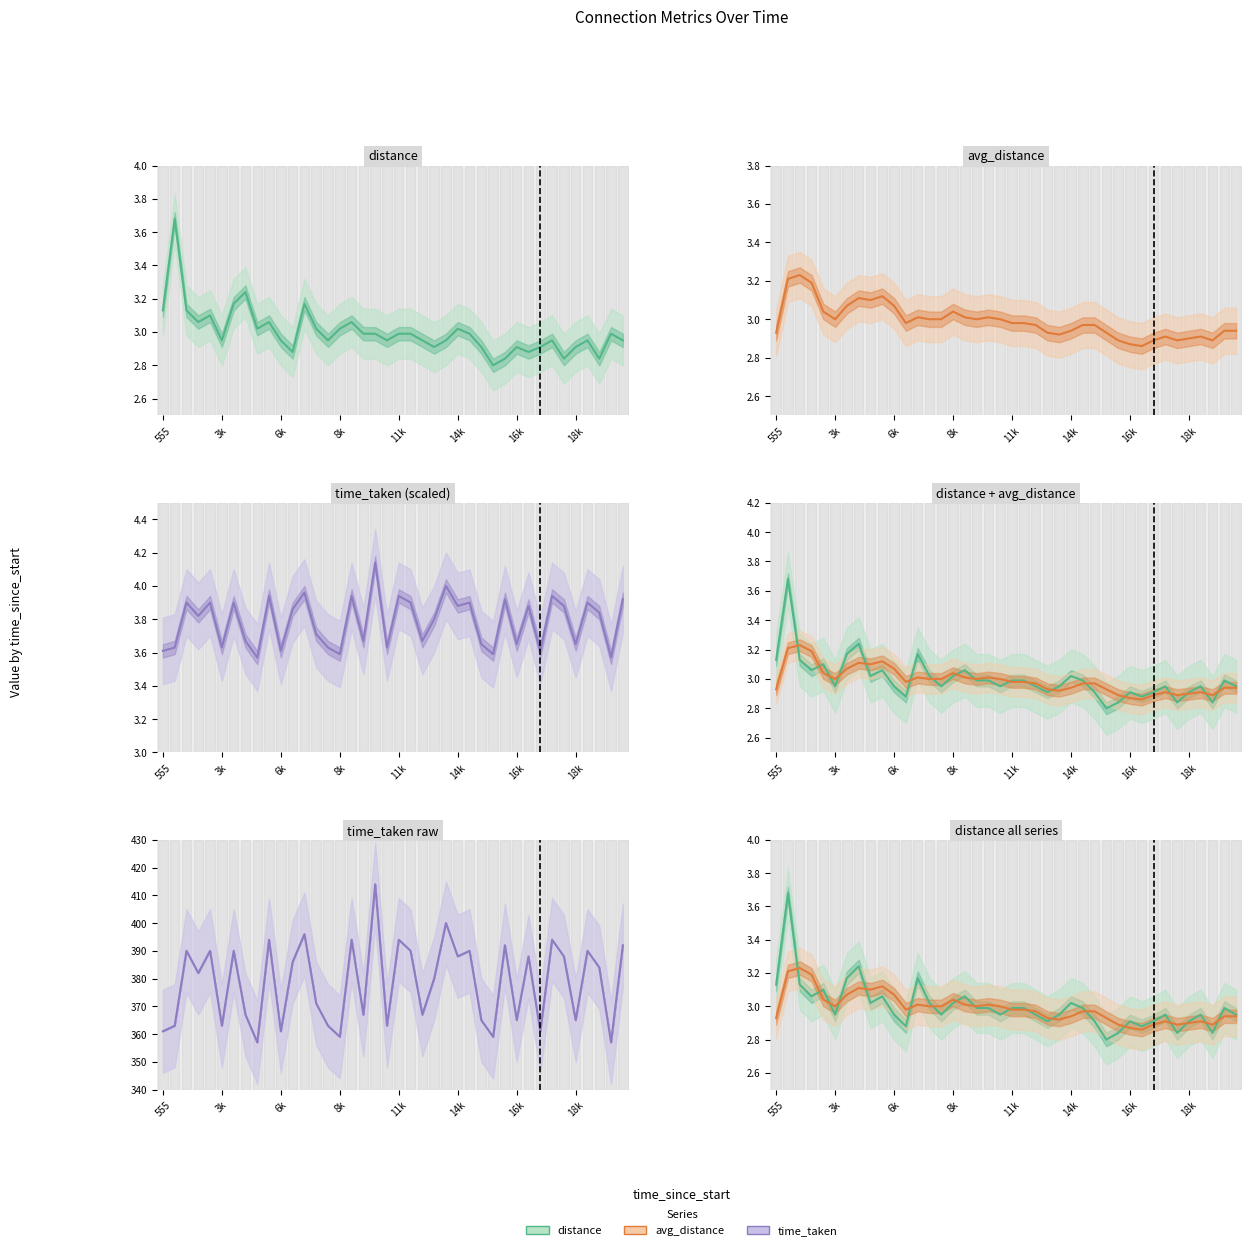

Rank the series at 6k from lowest to highest value.

distance, avg_distance, time_taken